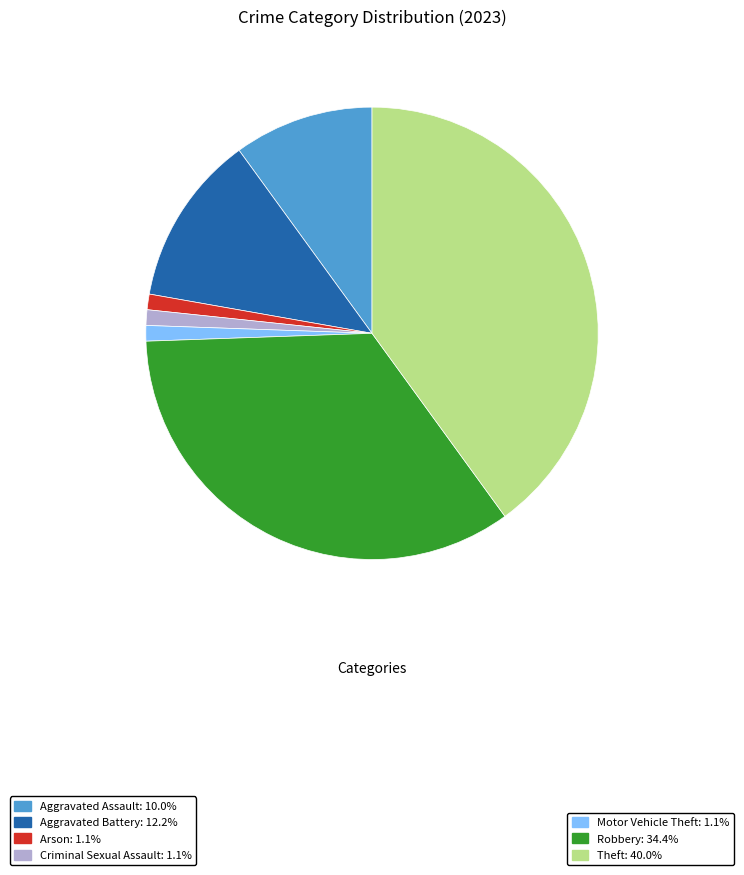

Is there a majority slice in this chart?

No